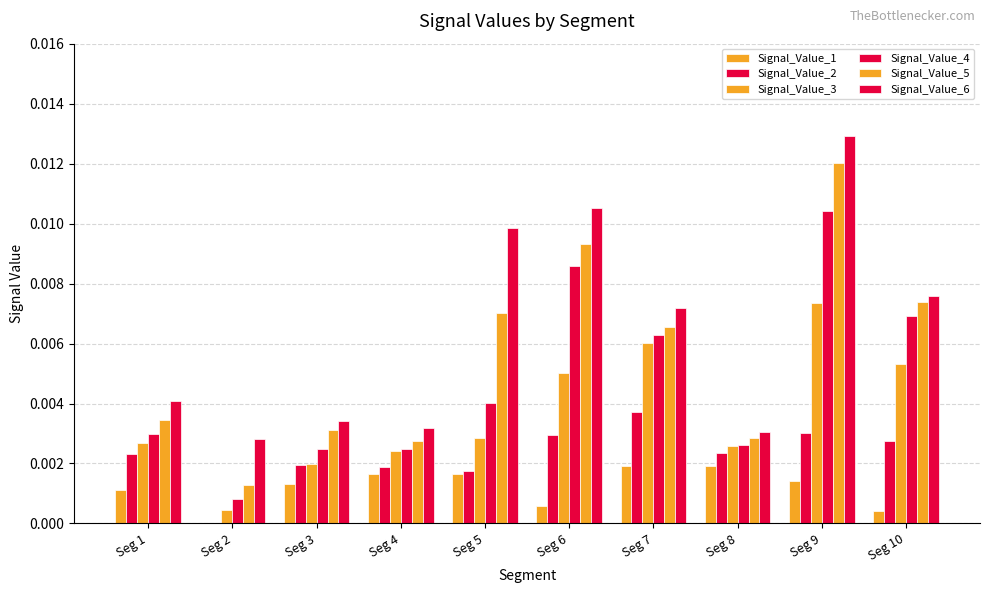

How many series are shown in this chart?

6